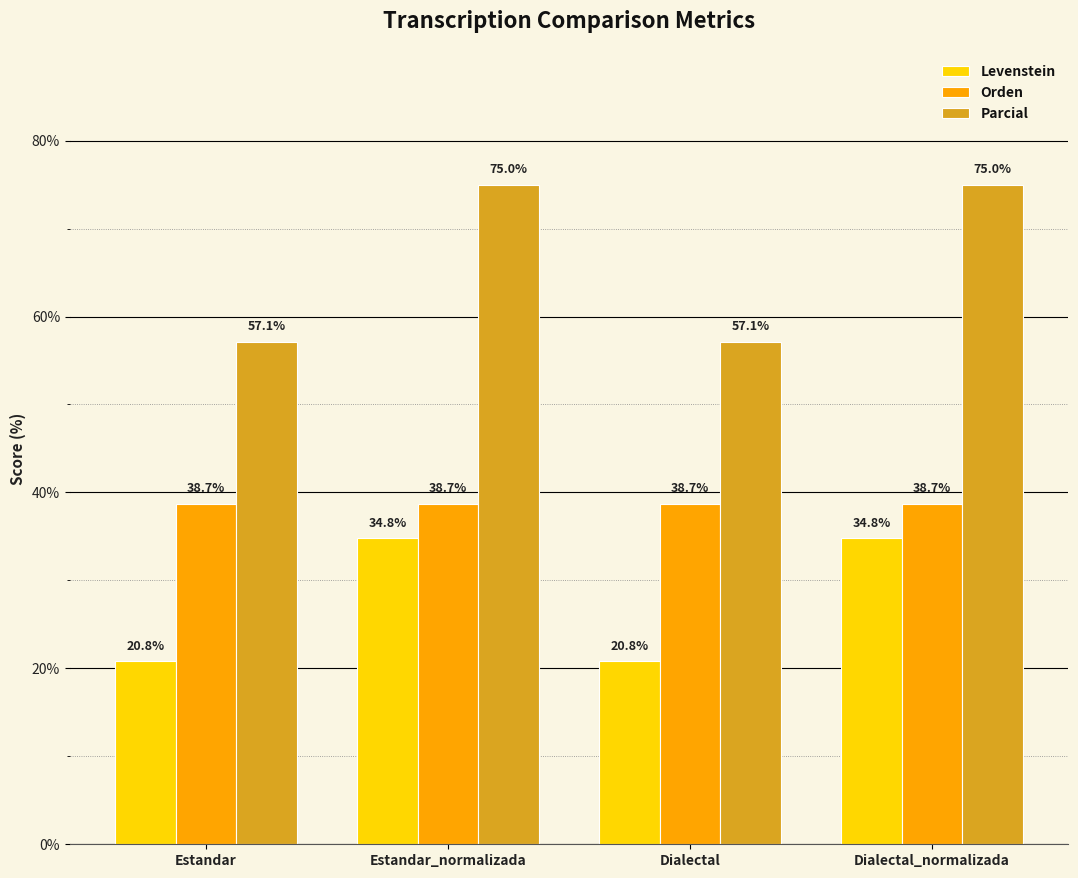

What is the total value across all series at Estandar_normalizada?

148.5